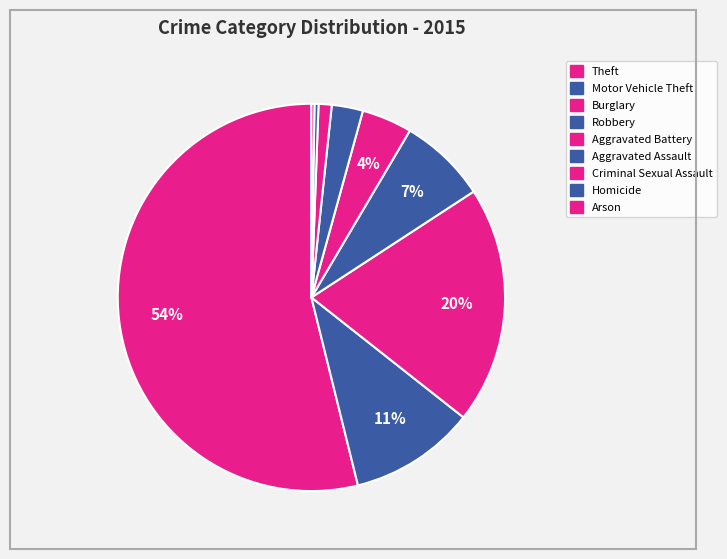

Which has a higher value, Homicide or Aggravated Battery?

Aggravated Battery